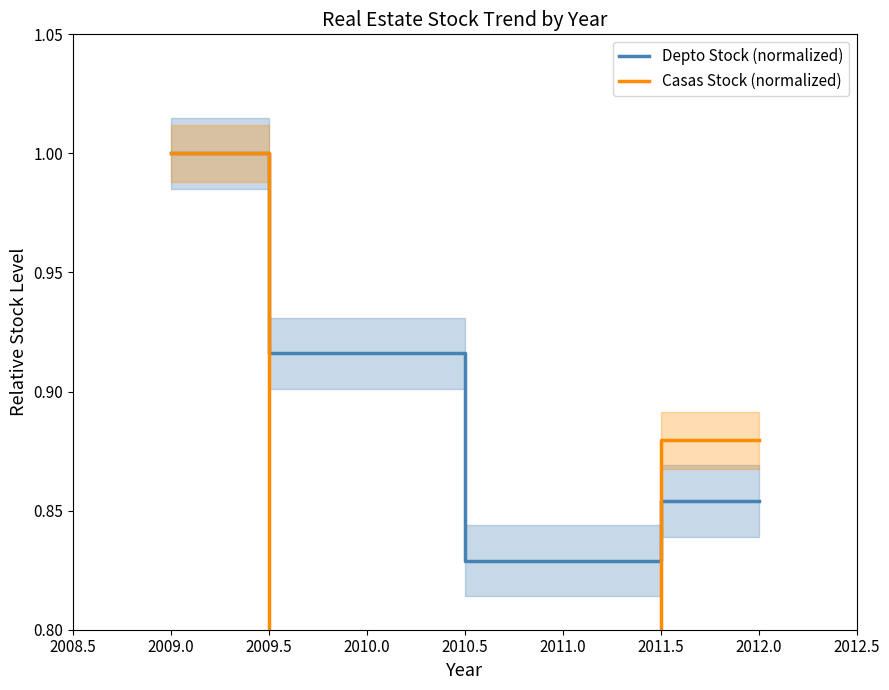

What is the average value of the Casas Stock (normalized) series?

0.8